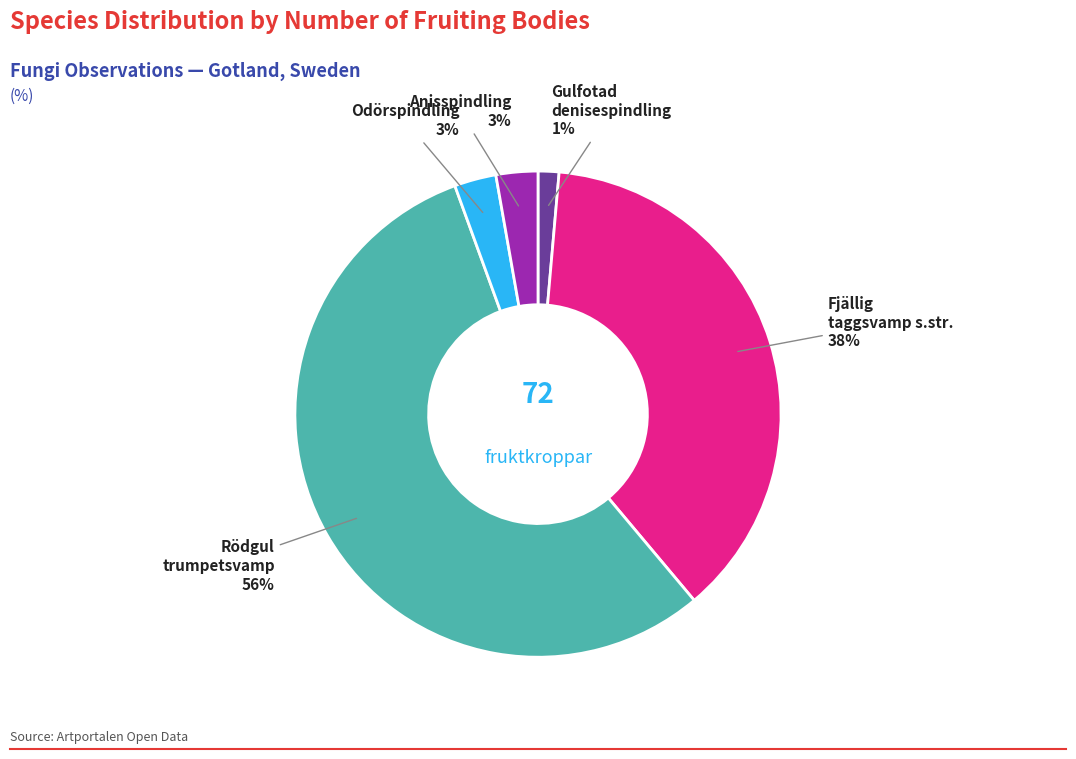

Is there any slice that represents more than half of the pie?

Yes